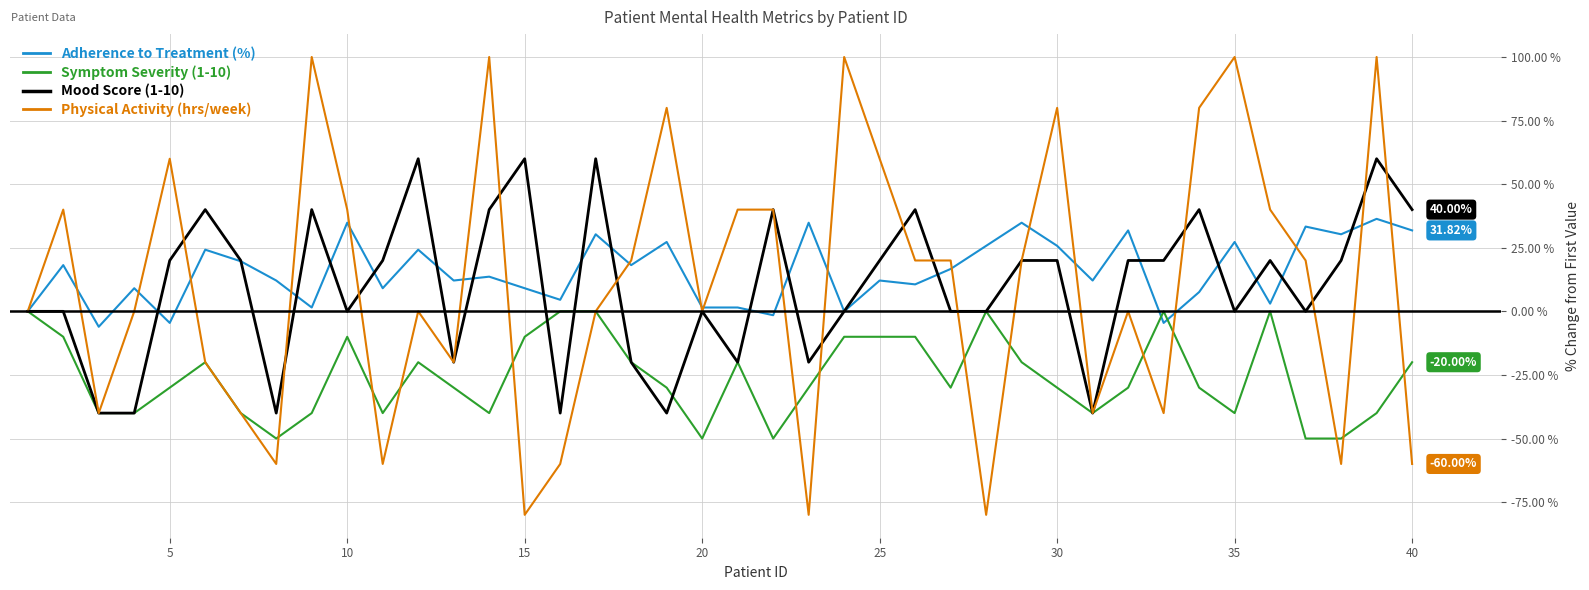

What are all the series names shown in the legend?

Adherence to Treatment (%), Symptom Severity (1-10), Mood Score (1-10), Physical Activity (hrs/week)